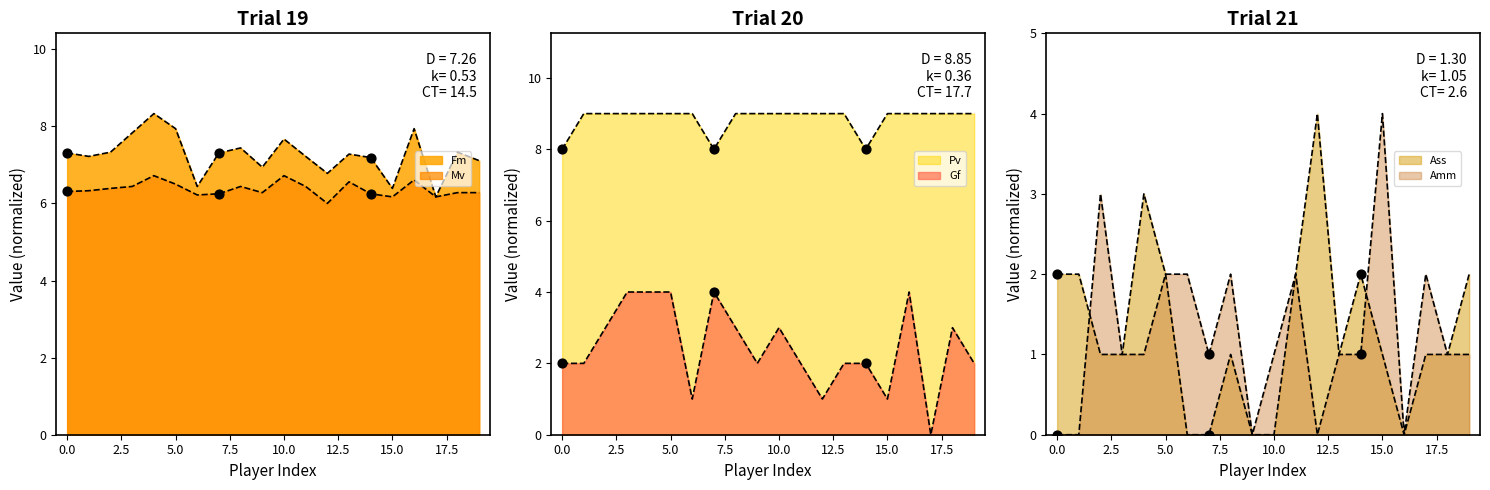

Is the value of Ass at Ferguson greater than the value of Gf at Felipe Anderson?

Yes